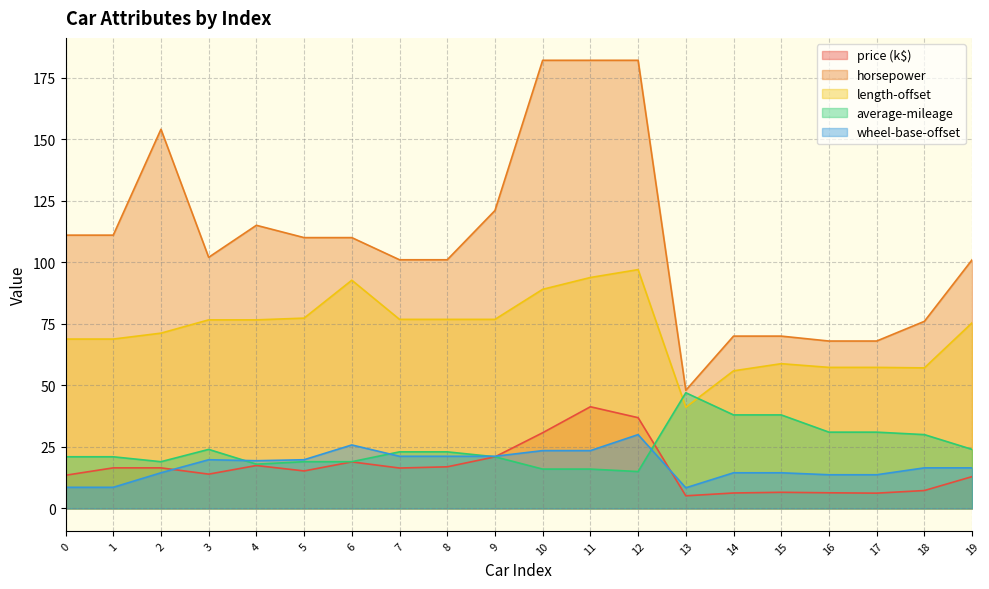

How many lines are shown in the chart?

5